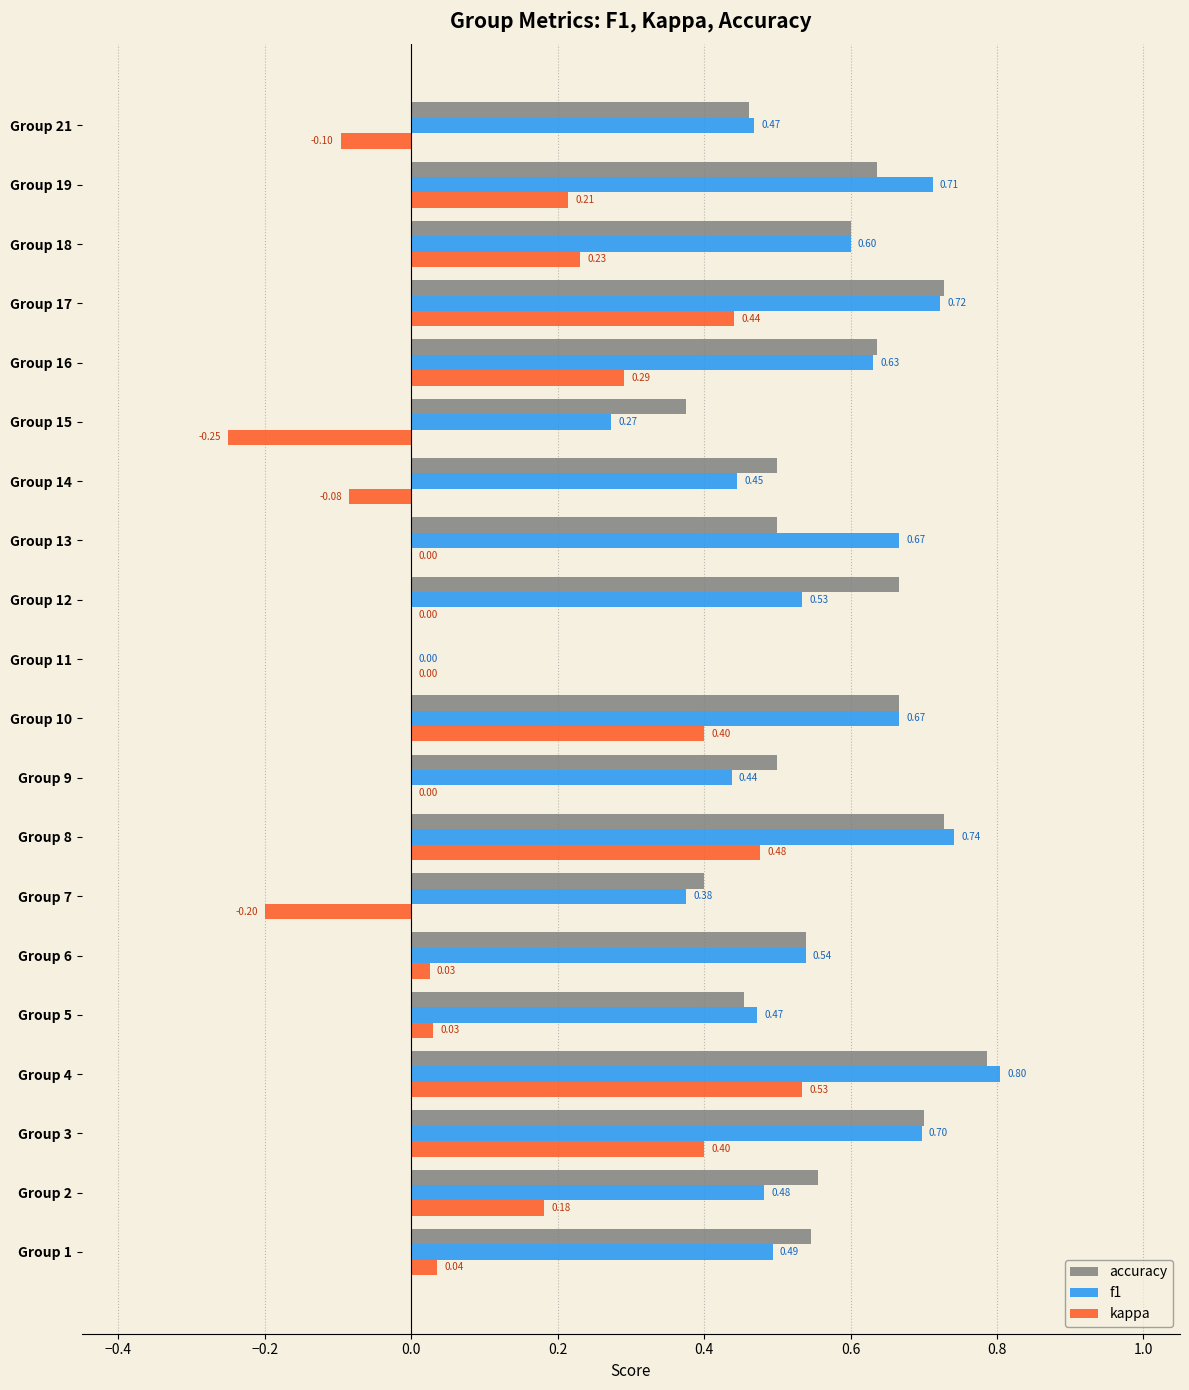

What is the total value across all series at Group 9?

0.9